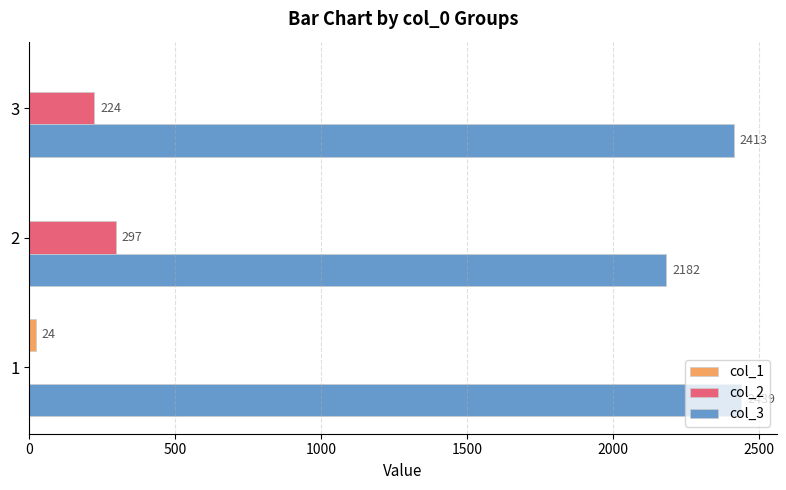

How many col_3 values are between 2182 and 2439?

3